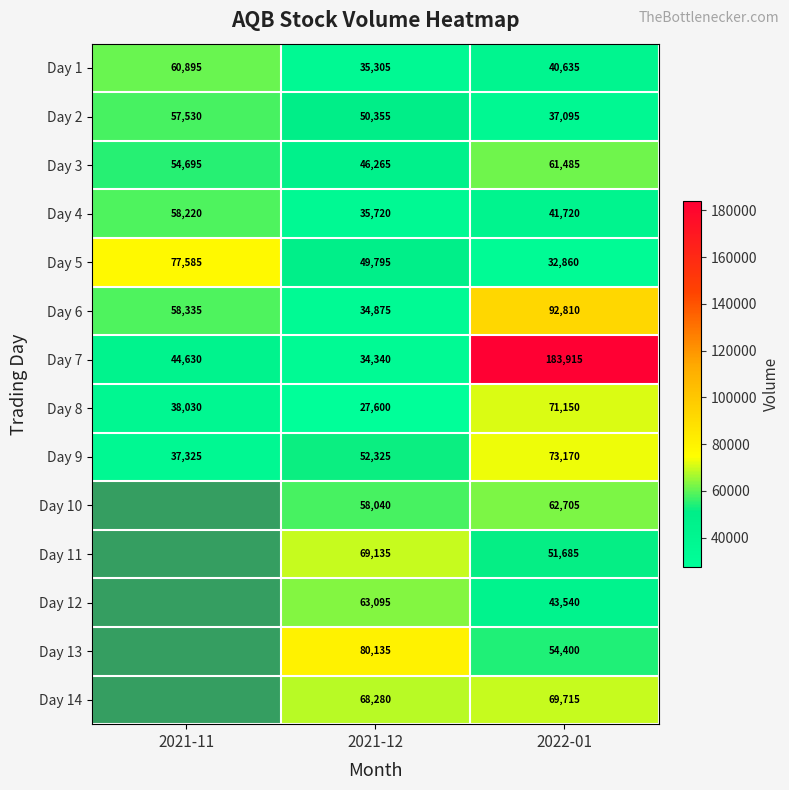

Is it true that Day 1 equals 60895.0 at 2021-11?

True